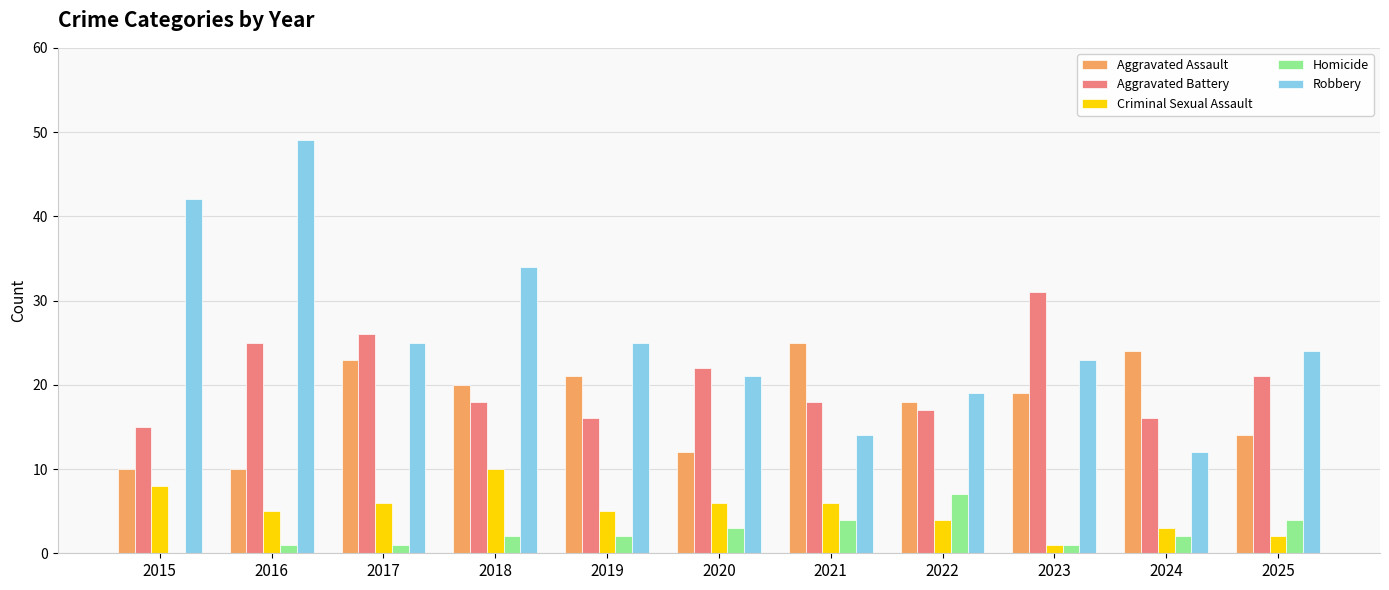

What is the sum of all Aggravated Assault values?

196